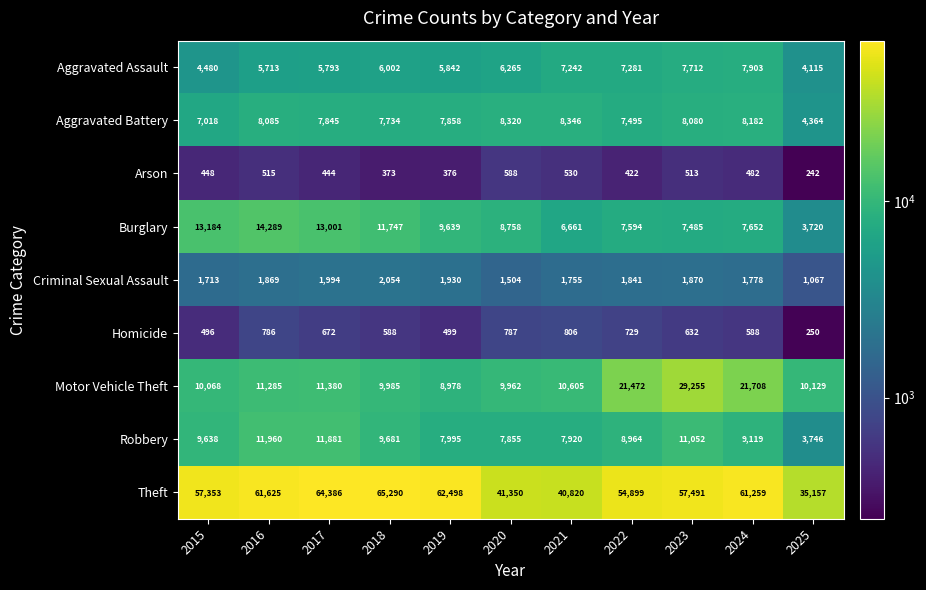

What is the sum of the Theft values at 2021 and 2020?

82170